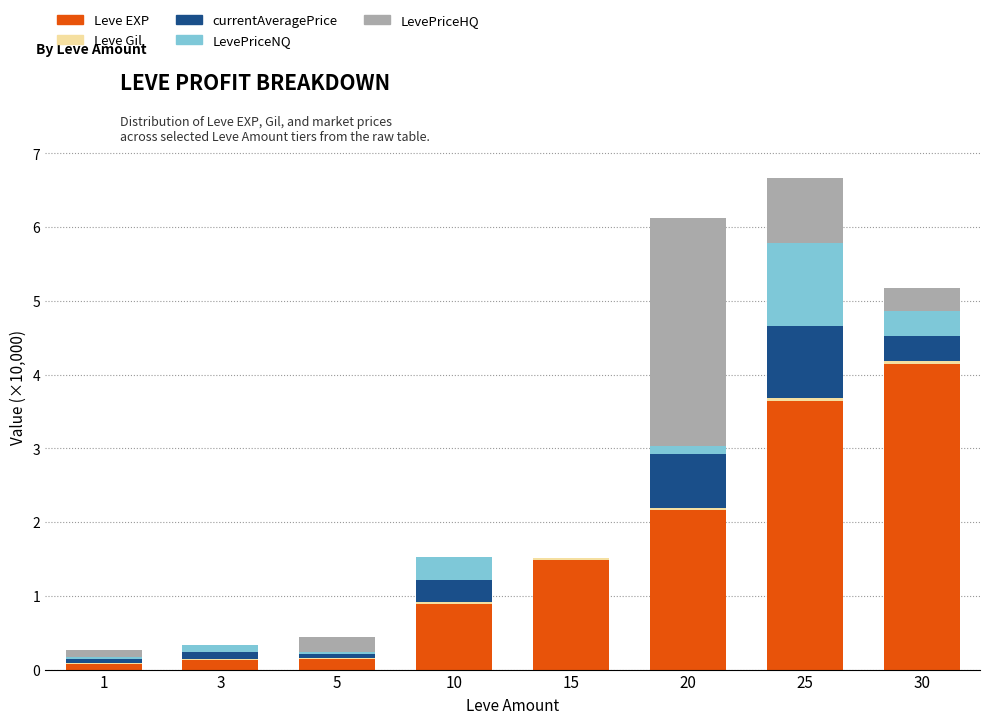

At which label is Leve EXP closest to 2?

20